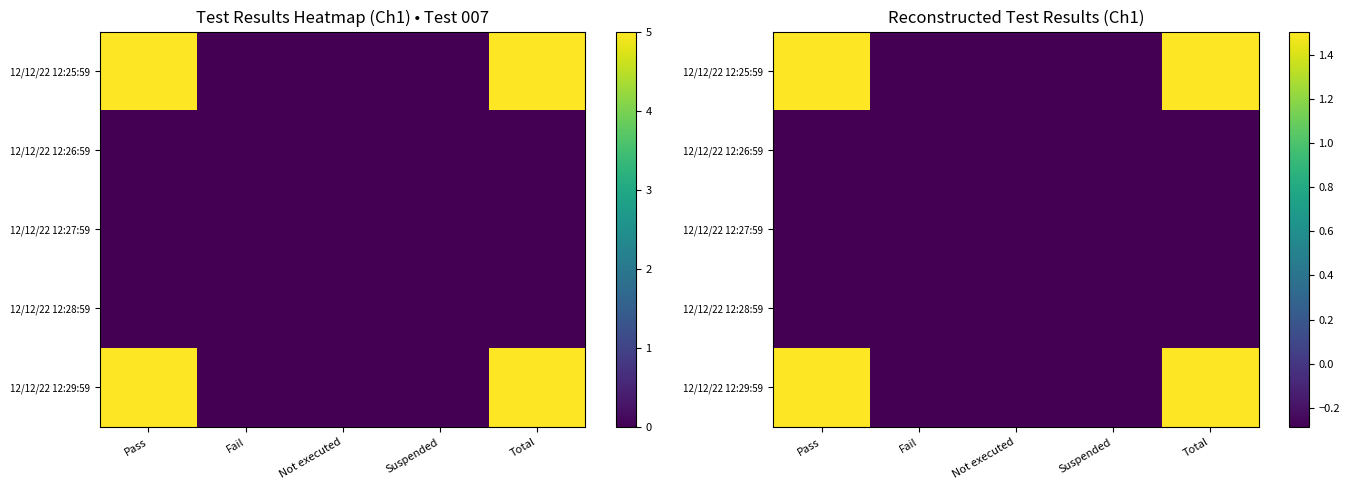

Rank the series by their maximum value, from lowest to highest.

12/12/22 12:28:59, 12/12/22 12:27:59, 12/12/22 12:26:59, 12/12/22 12:29:59, 12/12/22 12:25:59